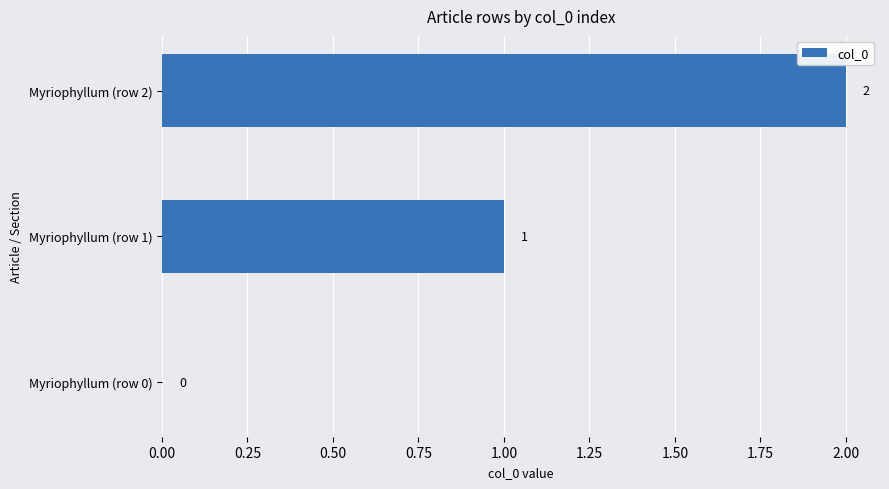

At which category does the chart reach its peak across all series?

Myriophyllum (row 2)